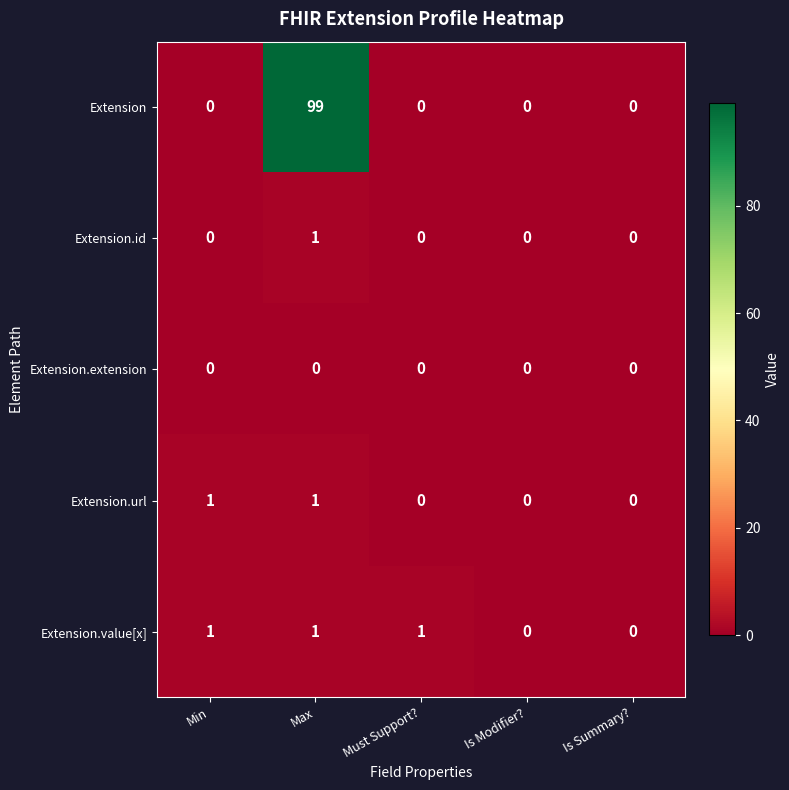

Reading left to right, what are all the values shown in this chart?

Extension: Min=0	Max=99	Must Support?=0	Is Modifier?=0	Is Summary?=0
Extension.id: Min=0	Max=1	Must Support?=0	Is Modifier?=0	Is Summary?=0
Extension.extension: Min=0	Max=0	Must Support?=0	Is Modifier?=0	Is Summary?=0
Extension.url: Min=1	Max=1	Must Support?=0	Is Modifier?=0	Is Summary?=0
Extension.value[x]: Min=1	Max=1	Must Support?=1	Is Modifier?=0	Is Summary?=0